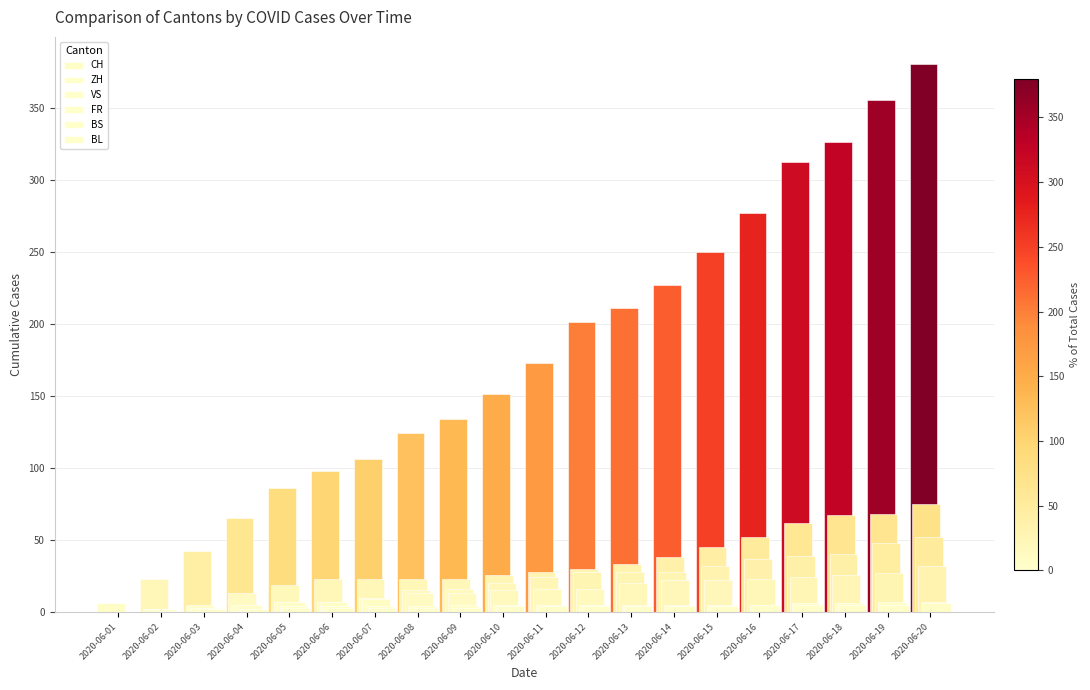

Is the value of BS at 2020-06-14 greater than the value of ZH at 2020-06-08?

No